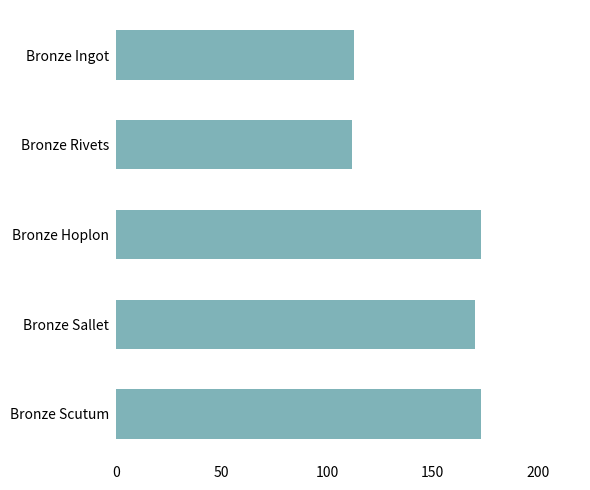

What is the smallest value displayed?

112